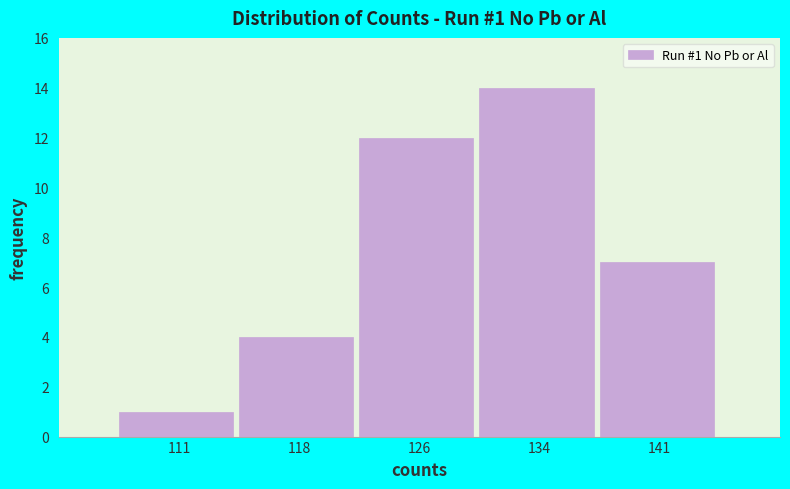

Which range on the x-axis has the tallest bar?

129.8 to 137.4